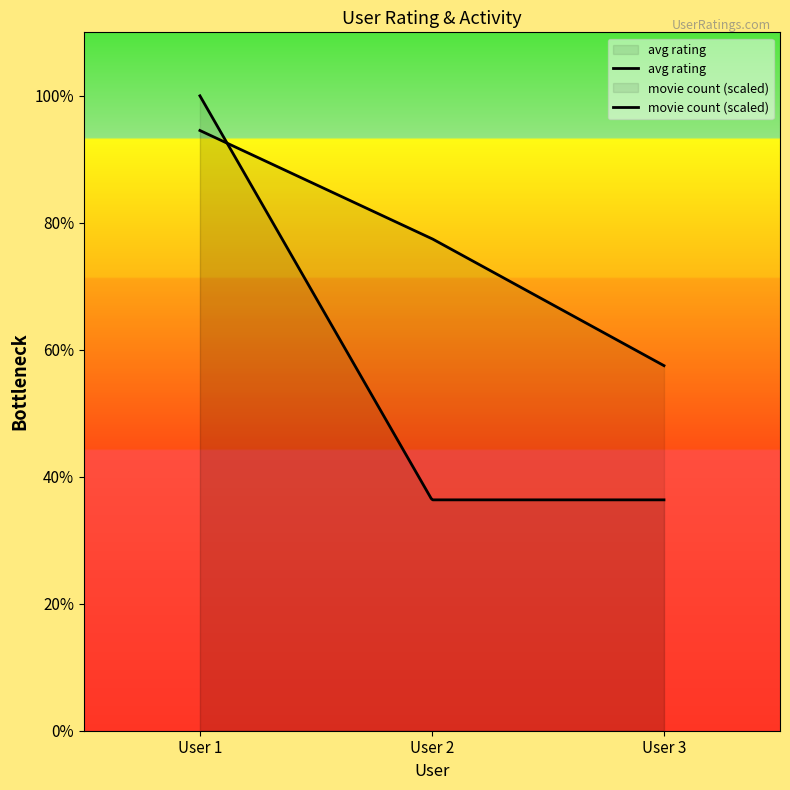

Which category has the lowest value across all series?

3